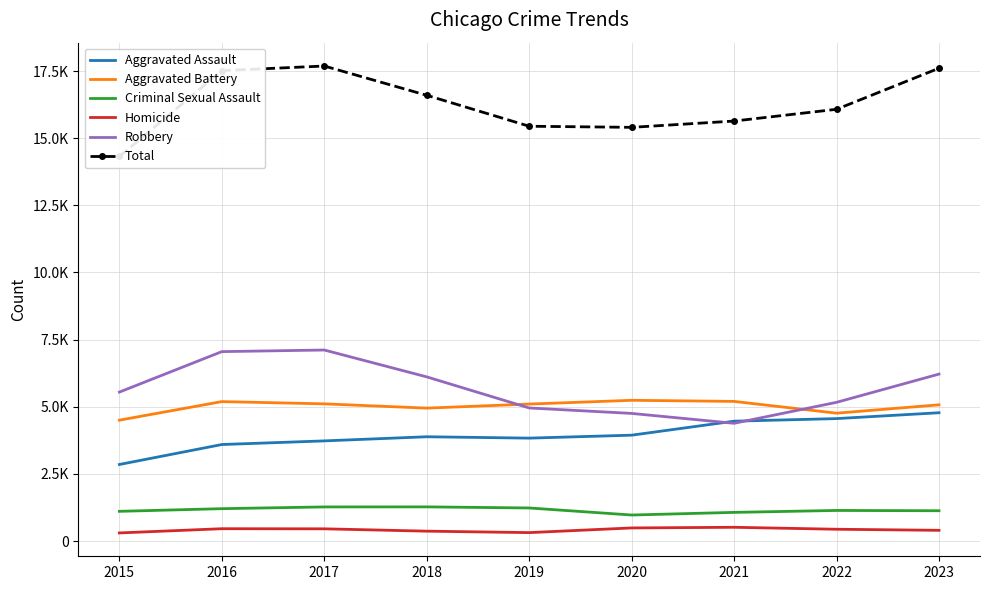

At 2019, list the series in order from smallest to largest.

Homicide, Criminal Sexual Assault, Aggravated Assault, Robbery, Aggravated Battery, Total